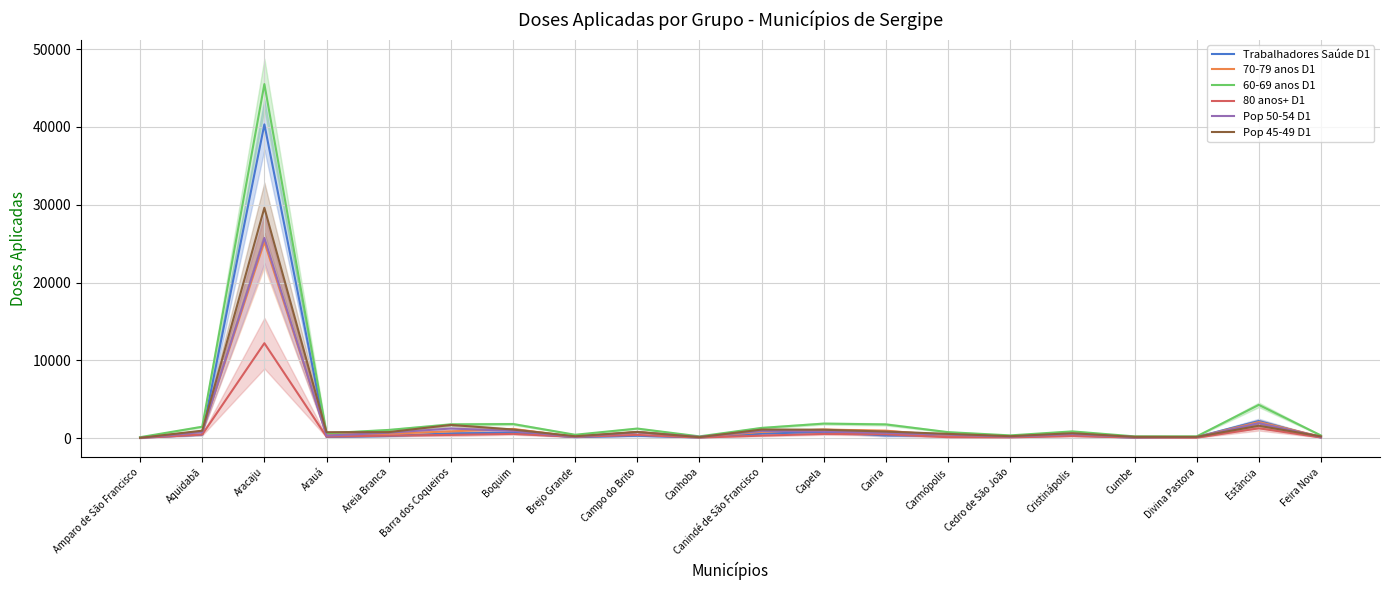

What is the label of the 4th point from the right?

Cumbe